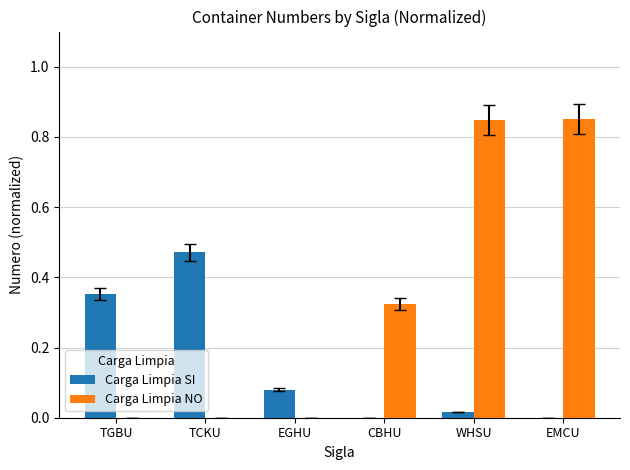

Is the value of Carga Limpia SI at EMCU greater than the value of Carga Limpia NO at EMCU?

No